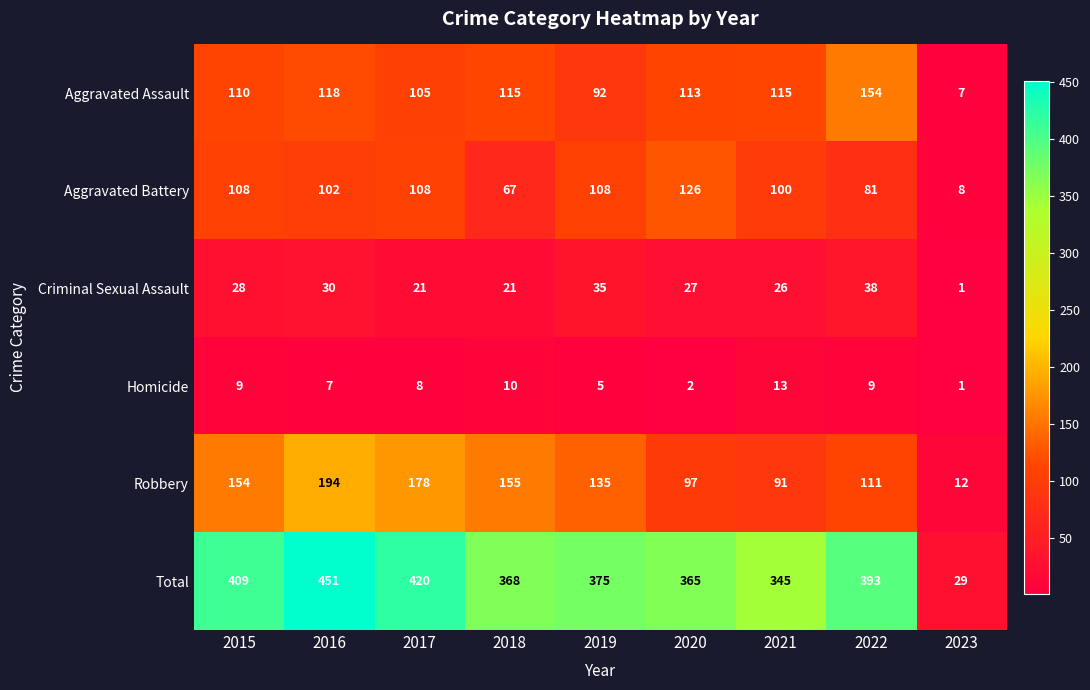

How many data points does each series have?

9